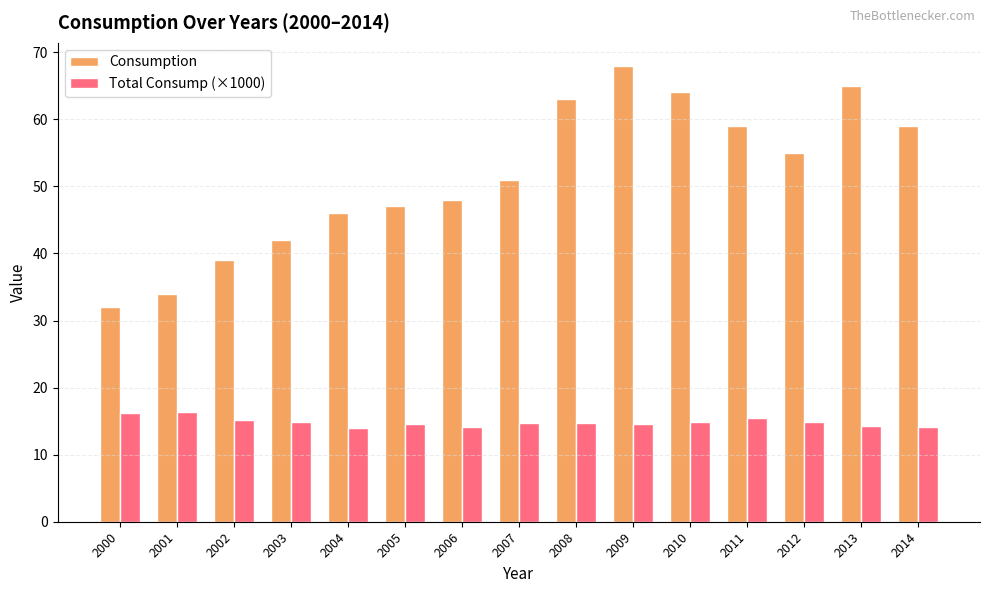

Rank the series by their average value, from lowest to highest.

Total Consump (×1000), Consumption